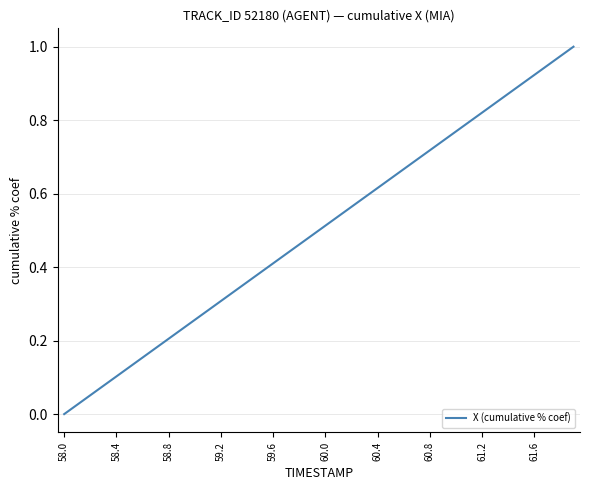

How many lines are shown in the chart?

1